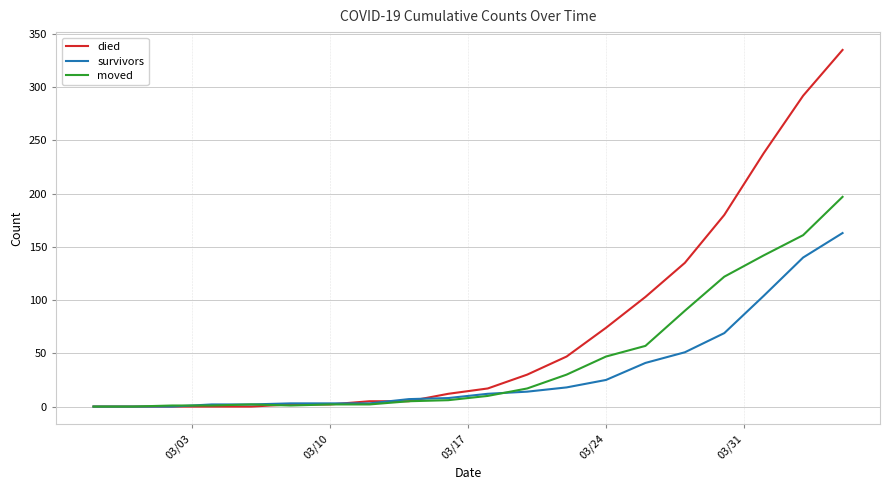

What is the maximum value shown in the chart?

335